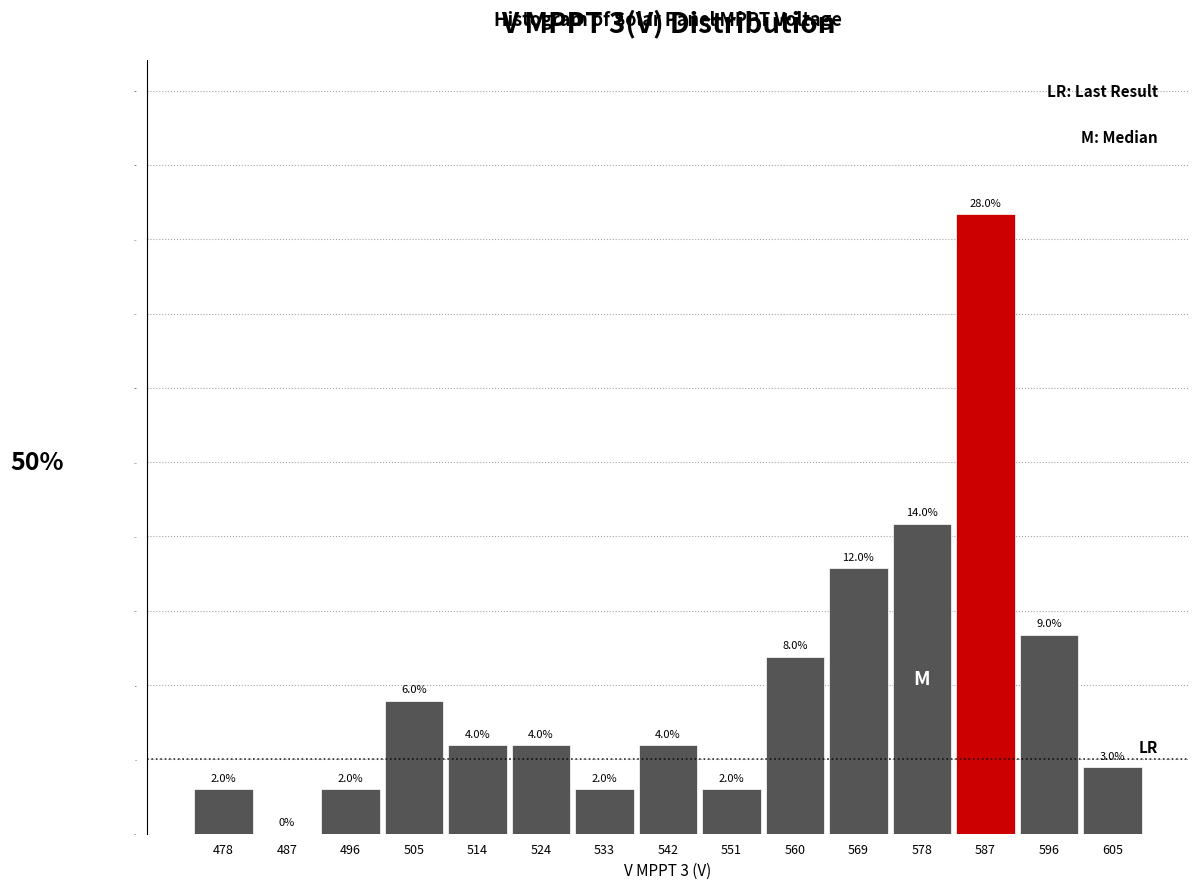

Which range on the x-axis has the tallest bar?

583 to 592